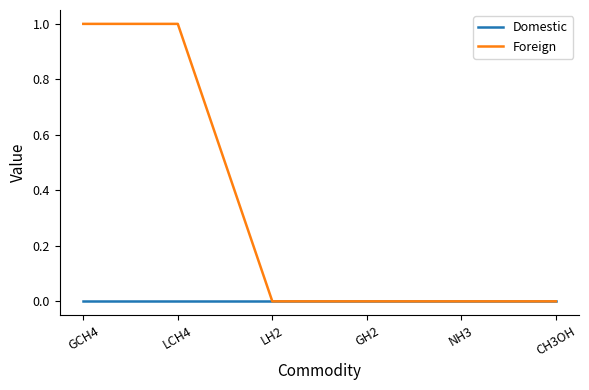

Which series has the largest total across all categories?

Foreign